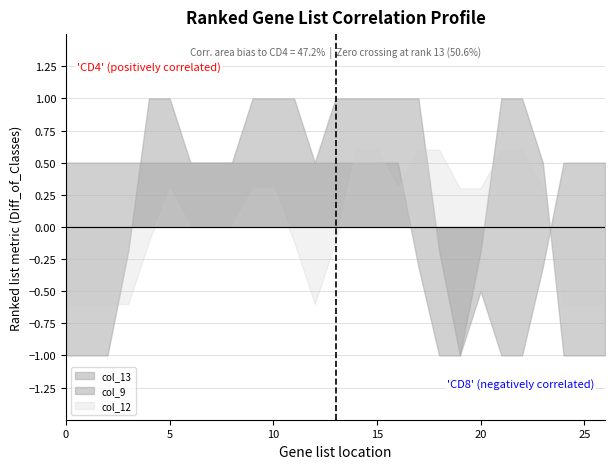

How many data points in col_9 are above 0?

7